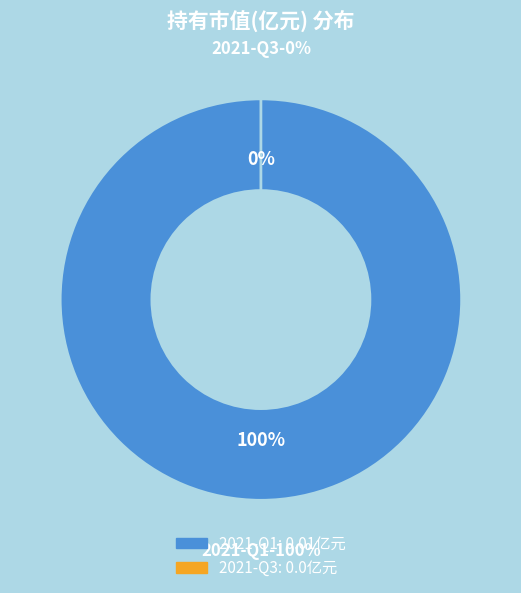

The 2021-Q1 slice represents 92% of the pie. True or false?

False